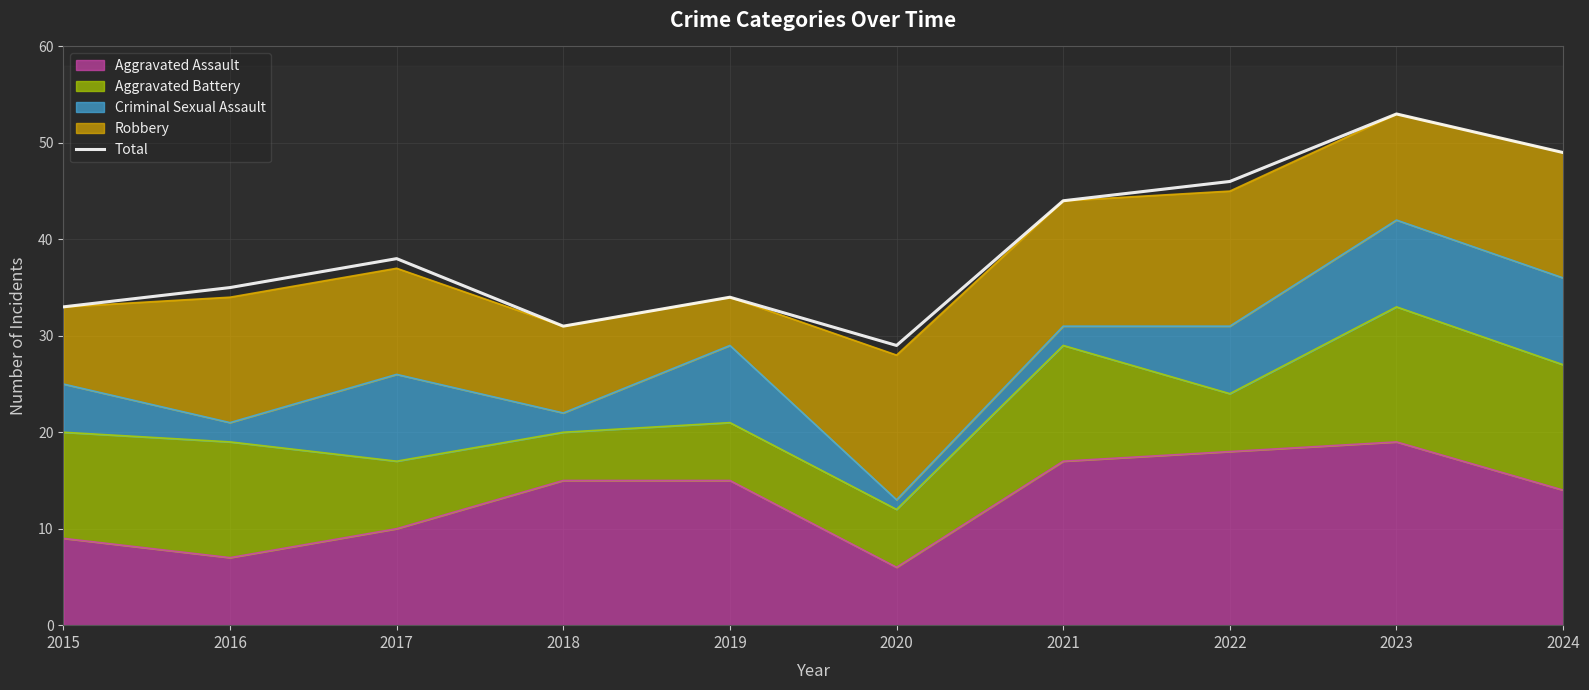

What is the average value?

39